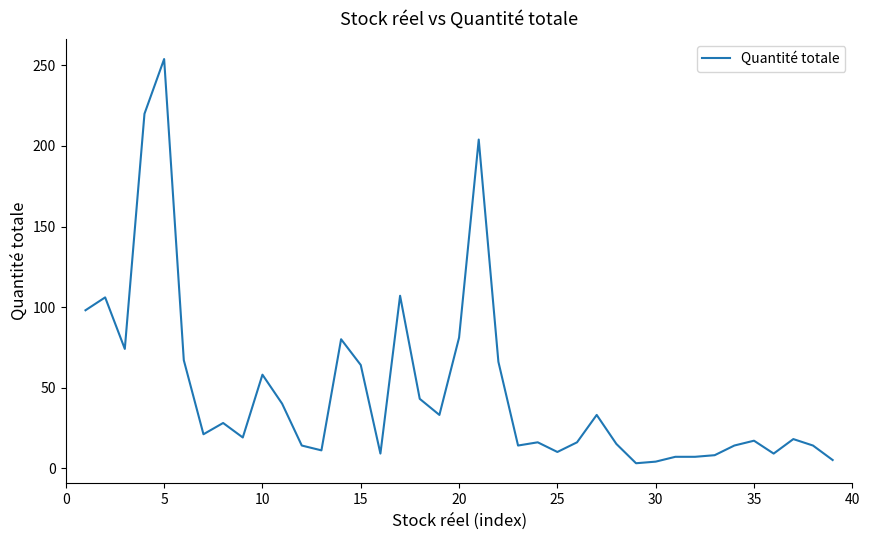

Does the chart display data point markers on the line(s)?

No